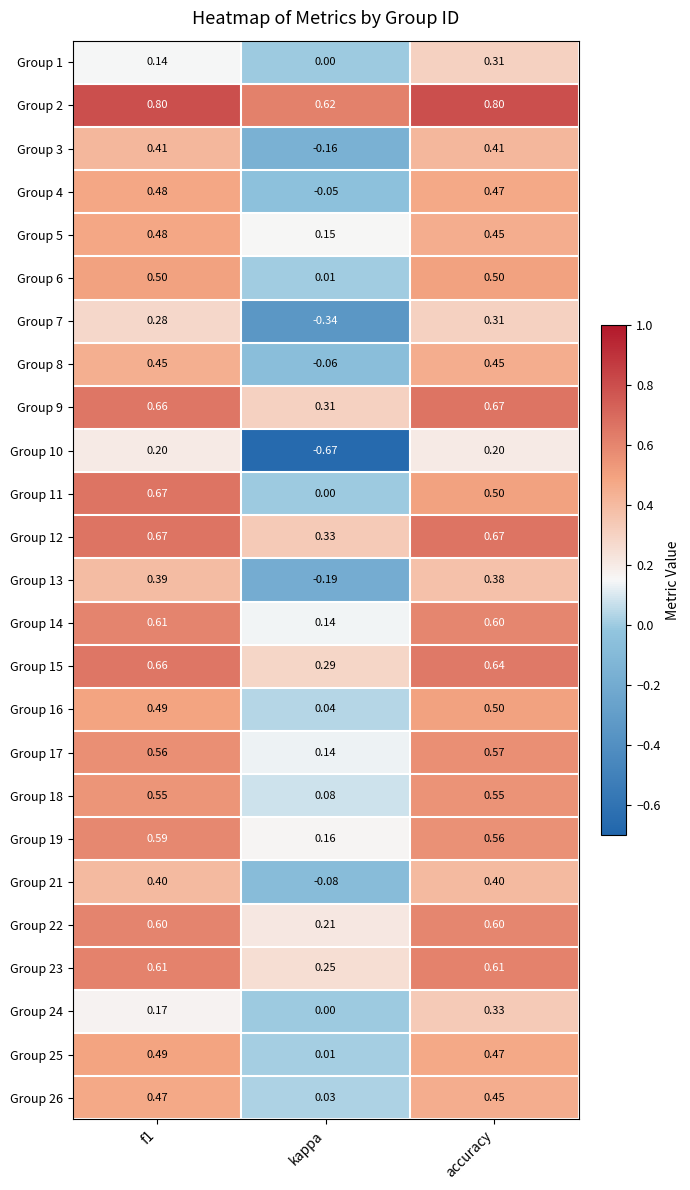

At which category is the sum across all series the highest?

accuracy